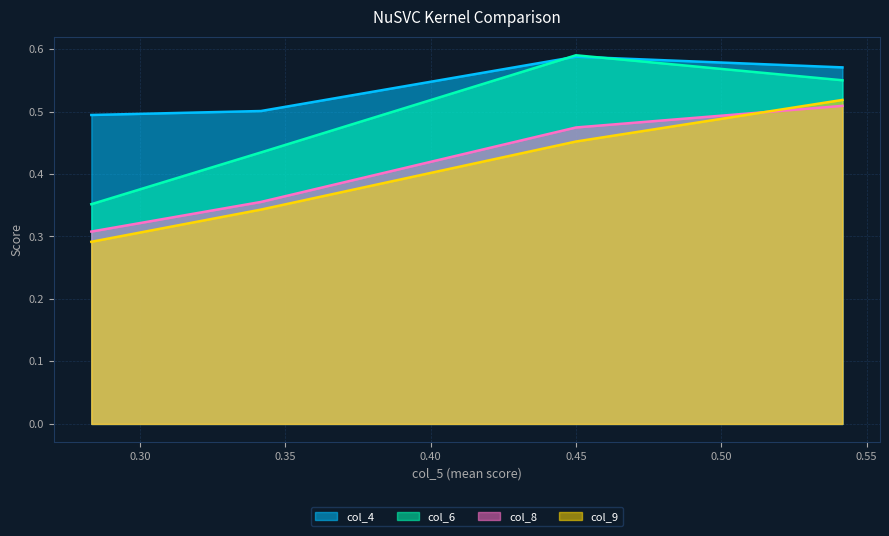

How many interior local peaks does the col_4 series have?

1